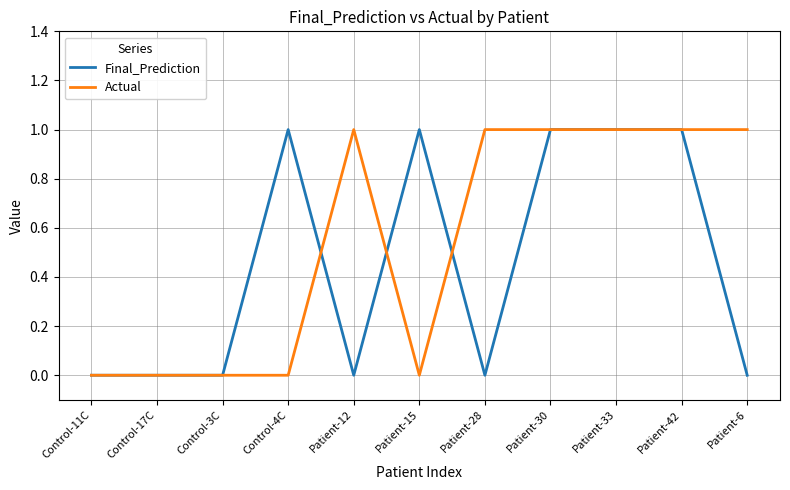

Is it true that Final_Prediction equals 1 at Patient-33?

True